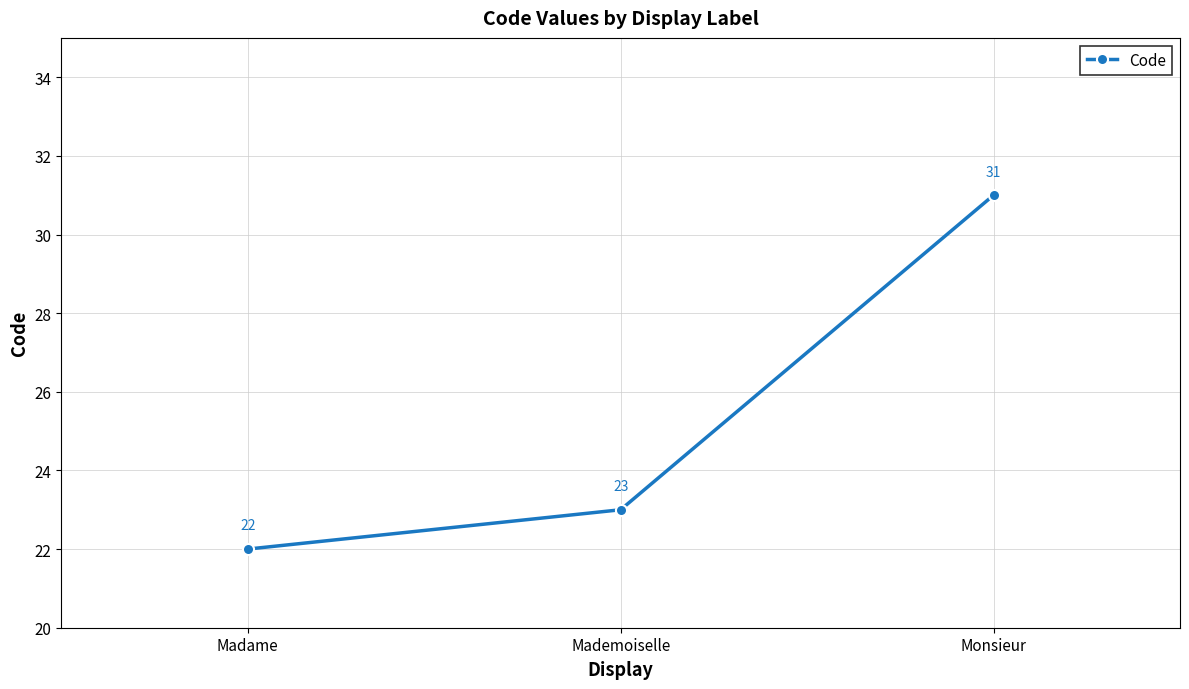

At which category does the chart reach its peak across all series?

Monsieur